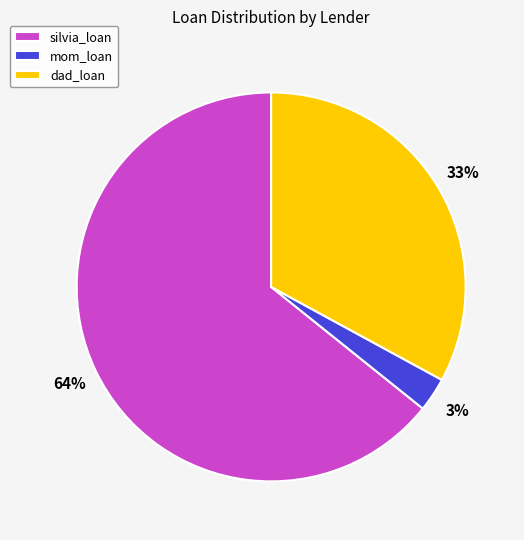

What percentage is the mom_loan slice, to the nearest percent?

3%